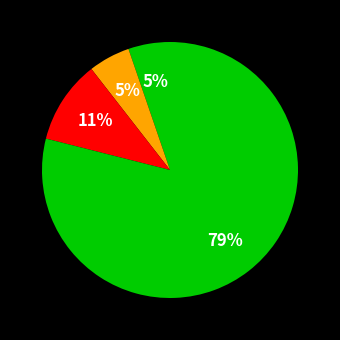

How many slices are in this pie chart?

4